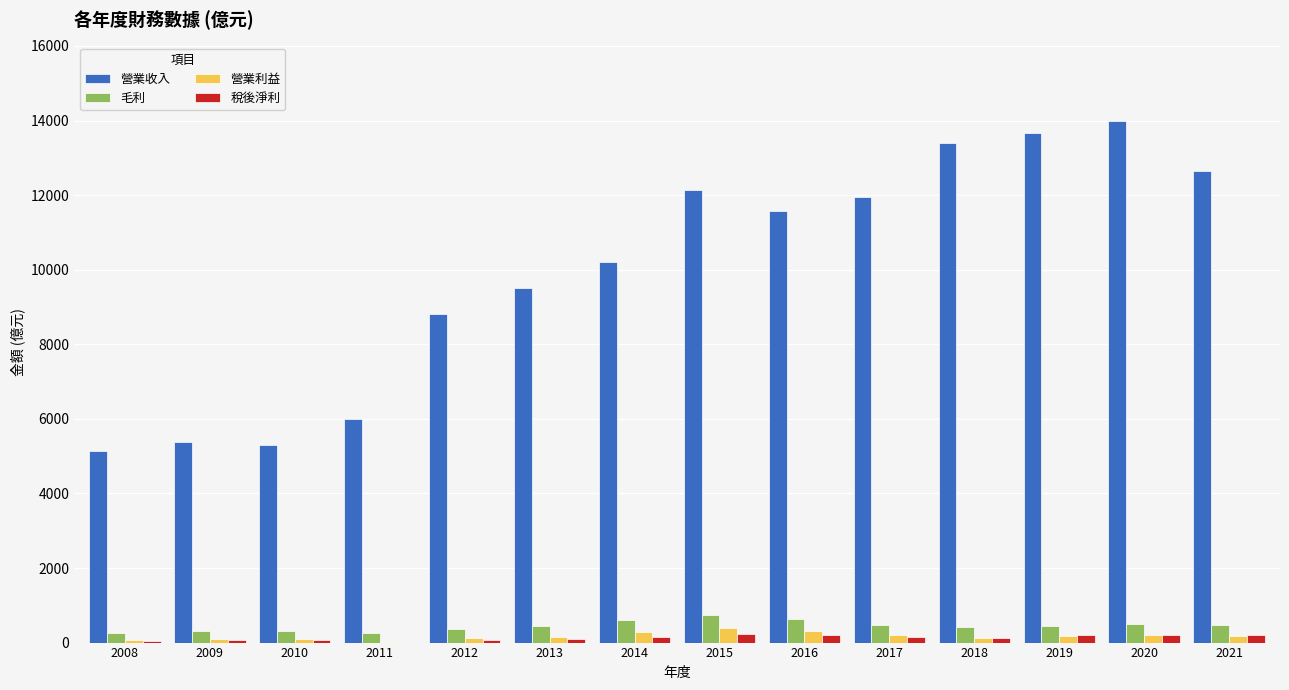

True or false: 營業收入 has a value of 5305.0 at 2010.

True